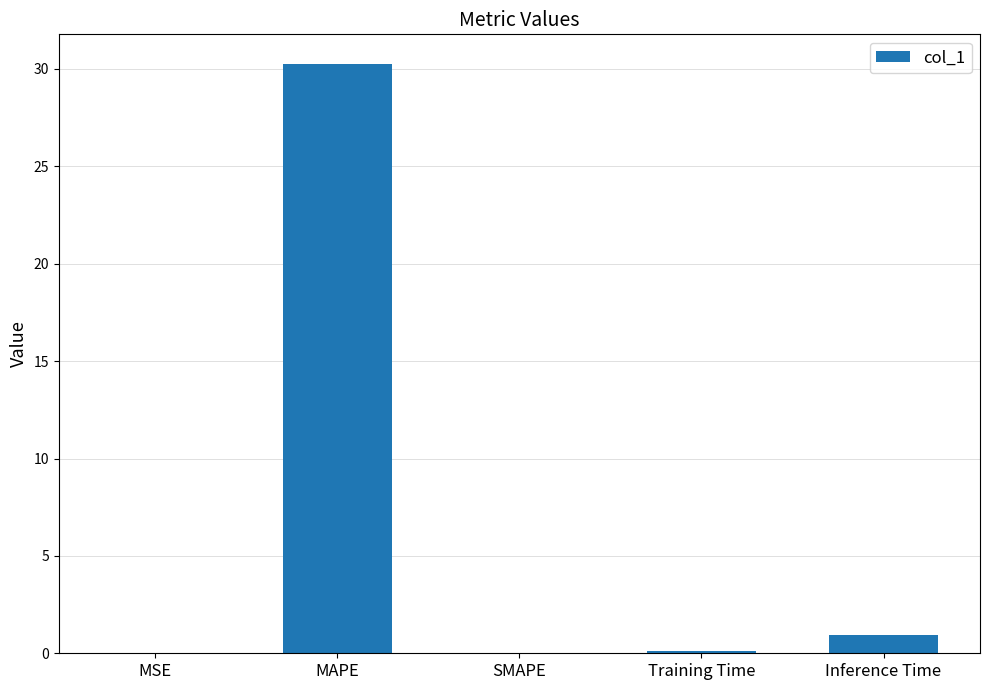

What is the sum of all values?

31.3